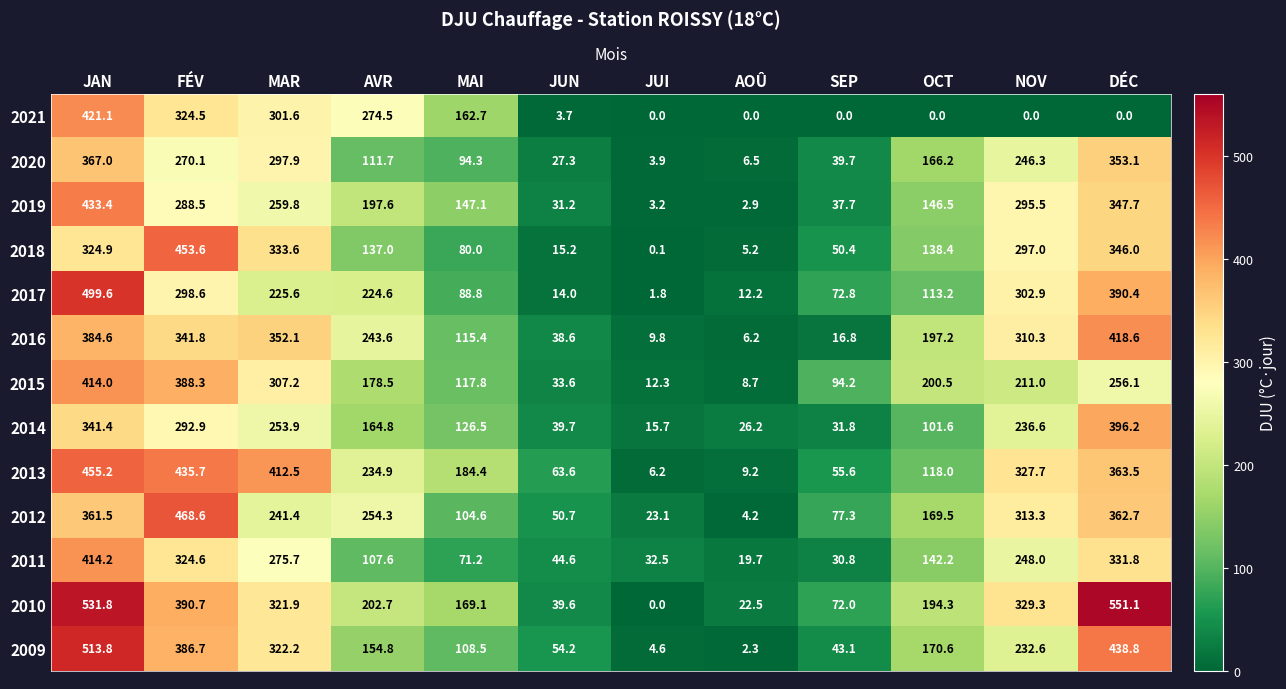

At which category is the sum across all series the highest?

JAN